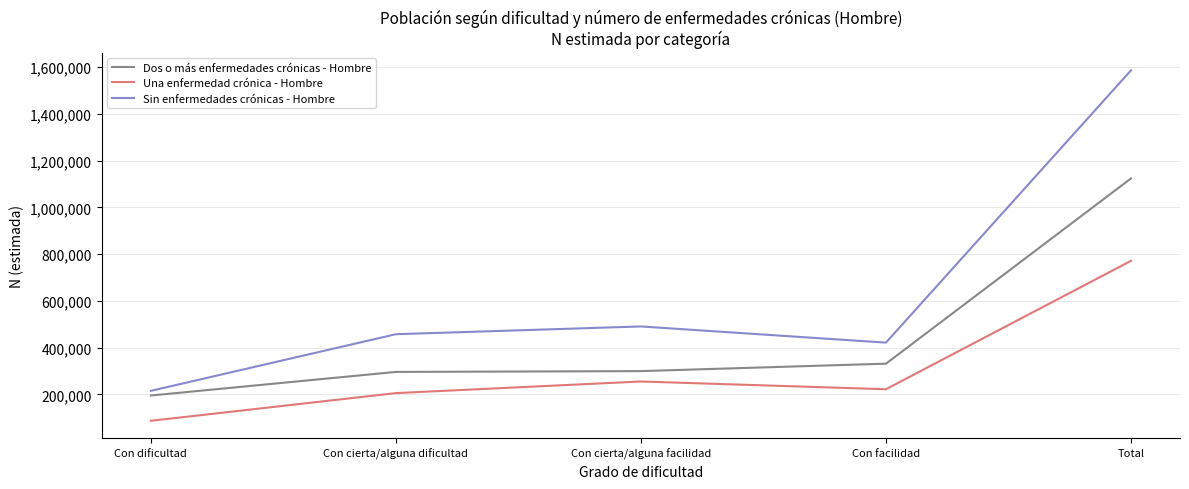

Rank the categories by Una enfermedad crónica - Hombre value from lowest to highest.

Con dificultad, Con cierta/alguna dificultad, Con facilidad, Con cierta/alguna facilidad, Total